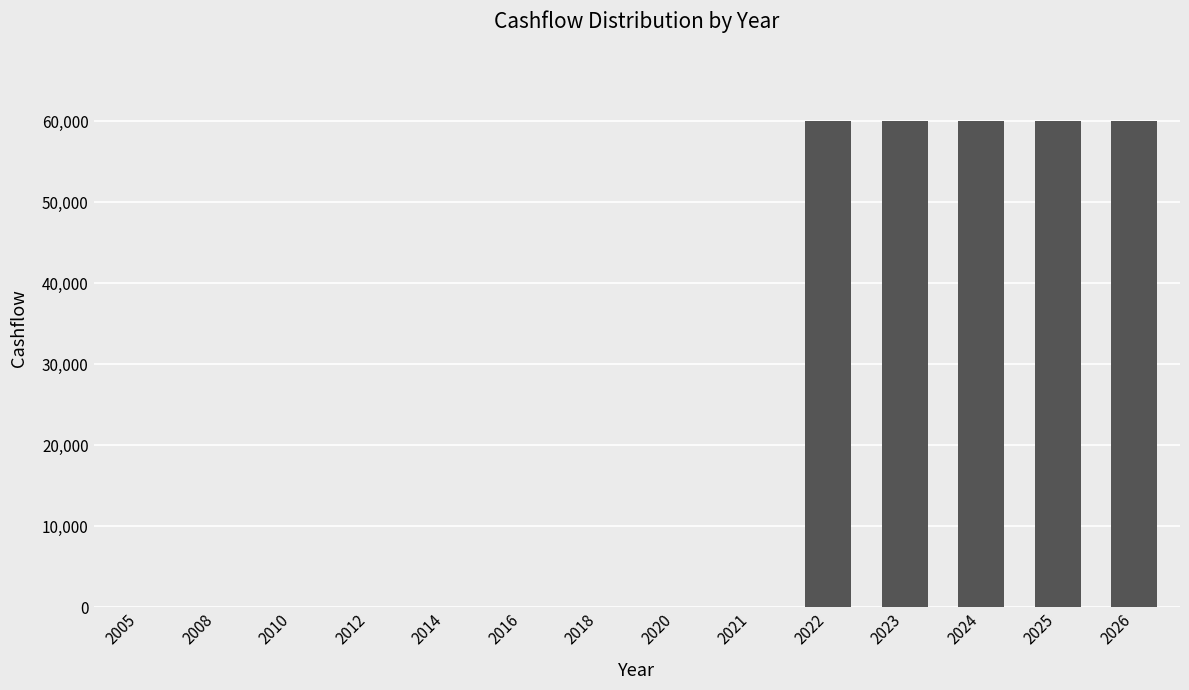

Between 2022 and 2010, which is larger?

2022